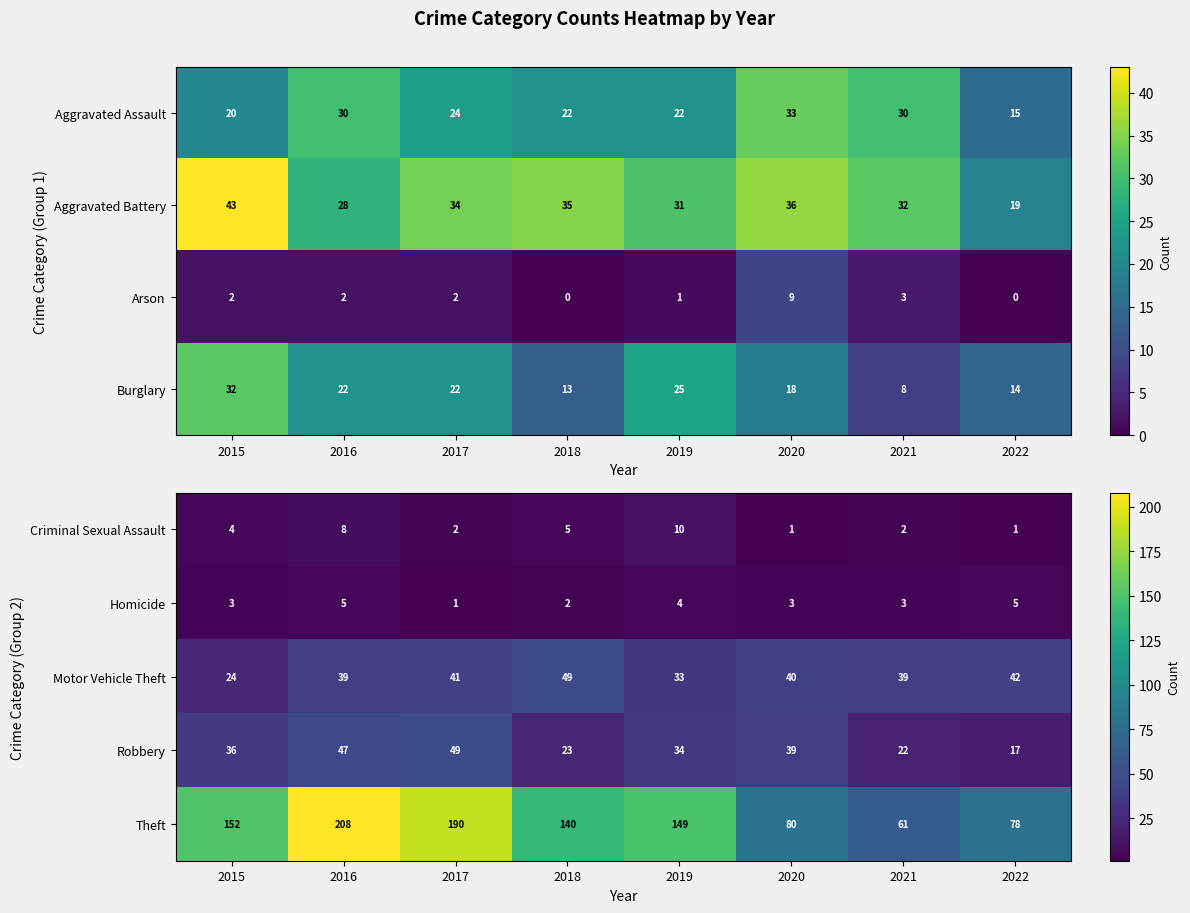

What is the difference between the highest and lowest values at 2019?

145